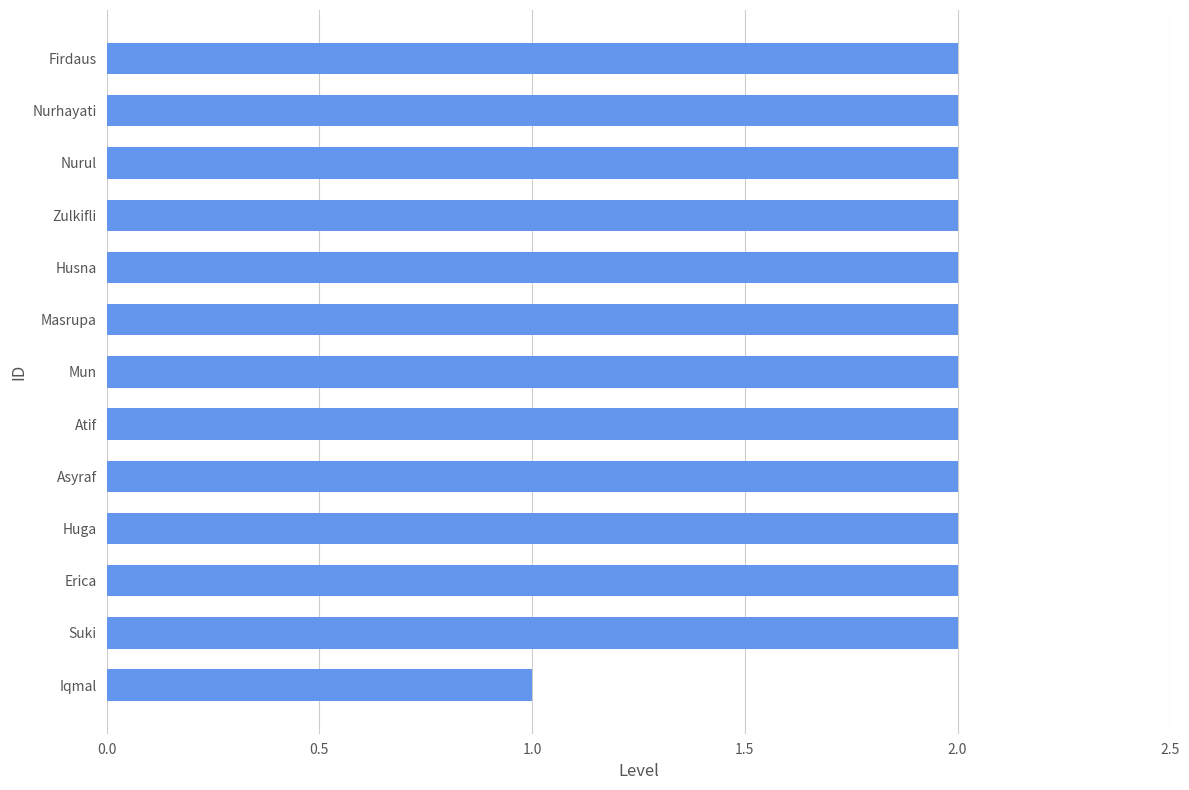

Reading bottom to top, list all the values displayed in this chart.

Iqmal=1	Suki=2	Erica=2	Huga=2	Asyraf=2	Atif=2	Mun=2	Masrupa=2	Husna=2	Zulkifli=2	Nurul=2	Nurhayati=2	Firdaus=2